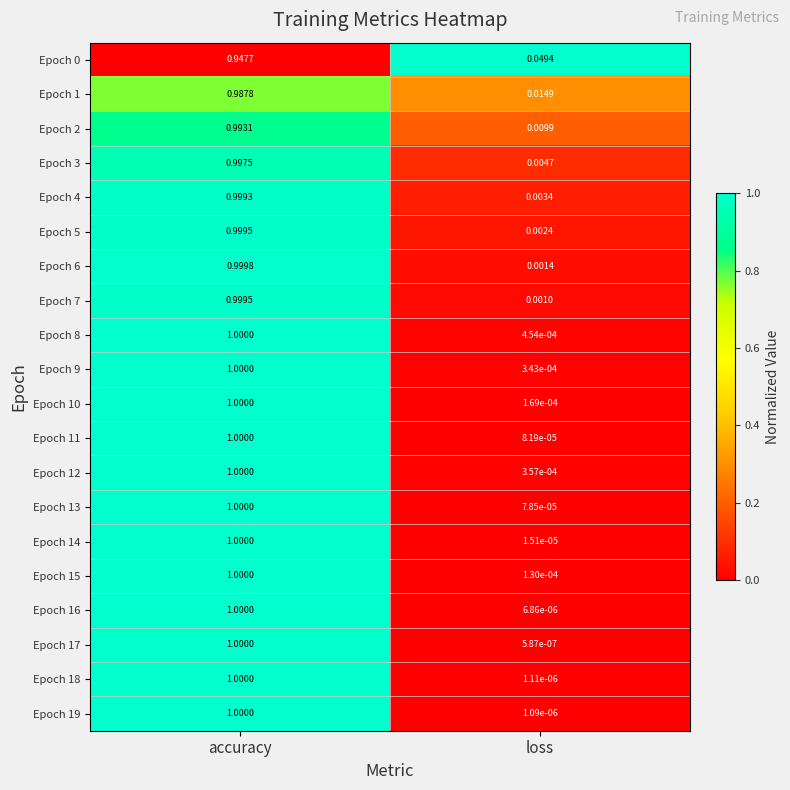

Where is Epoch 17 nearest to the value 0?

loss